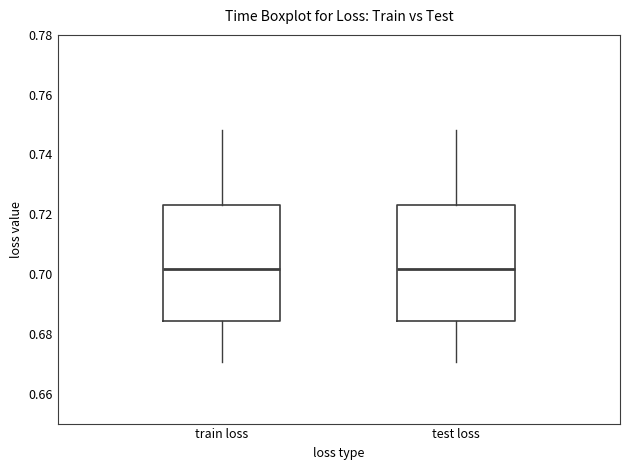

Reading left to right, transcribe this box plot: for each box, give where its median line is, the range the box spans, and where its two whiskers end, as read against the y-axis. The values are not printed on the chart, so give them approximately, as read against the axis.

train loss: median 0.702, box 0.684 to 0.724, whiskers 0.670 to 0.748
test loss: median 0.702, box 0.684 to 0.724, whiskers 0.670 to 0.748